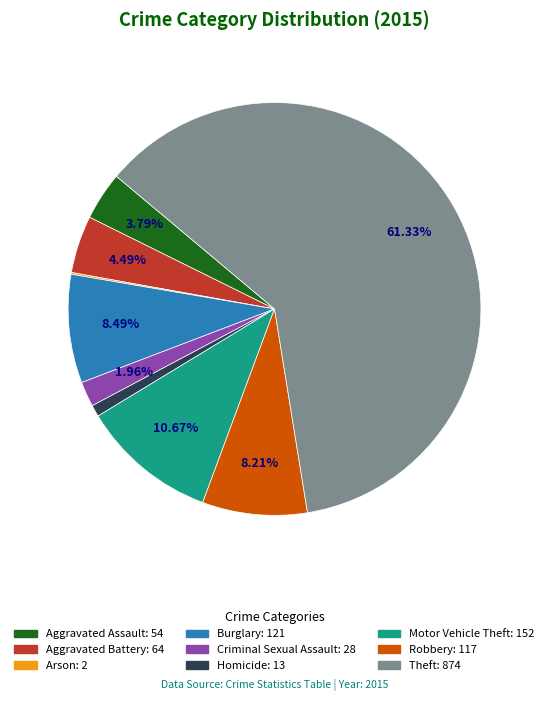

How much of the chart is everything except Robbery?

91.8%